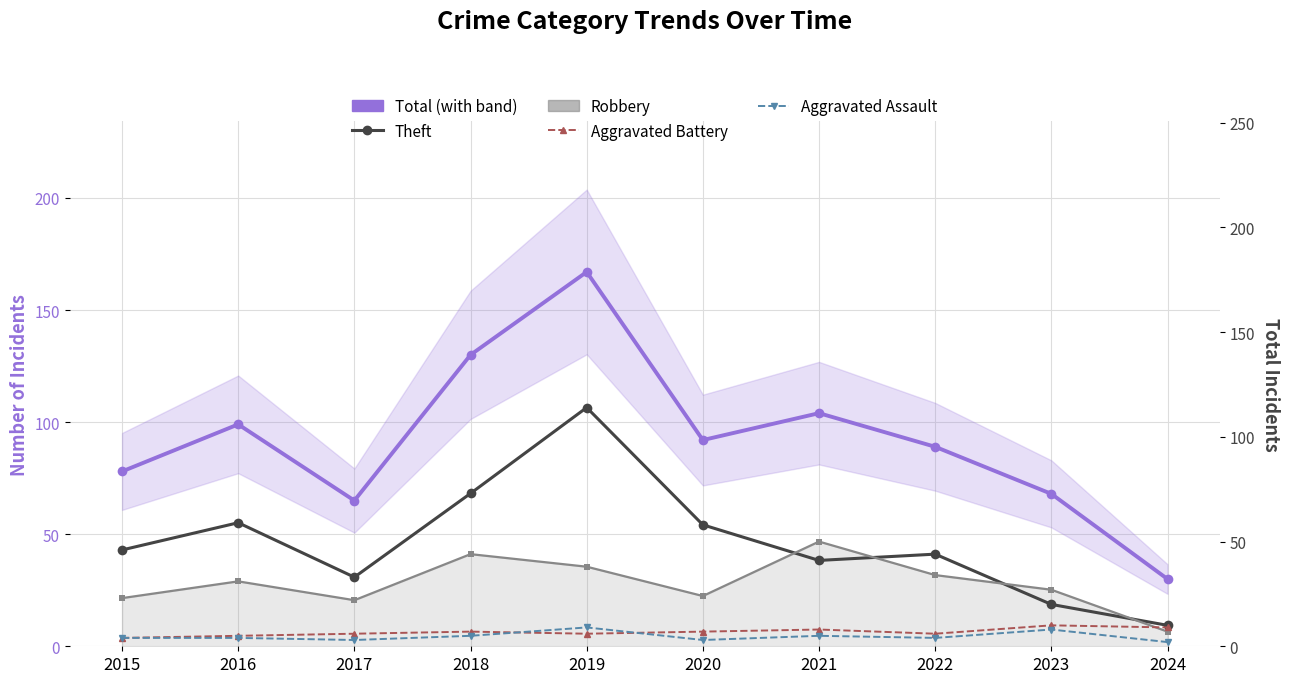

What is the sum of the Aggravated Assault values at 2018 and 2020?

8